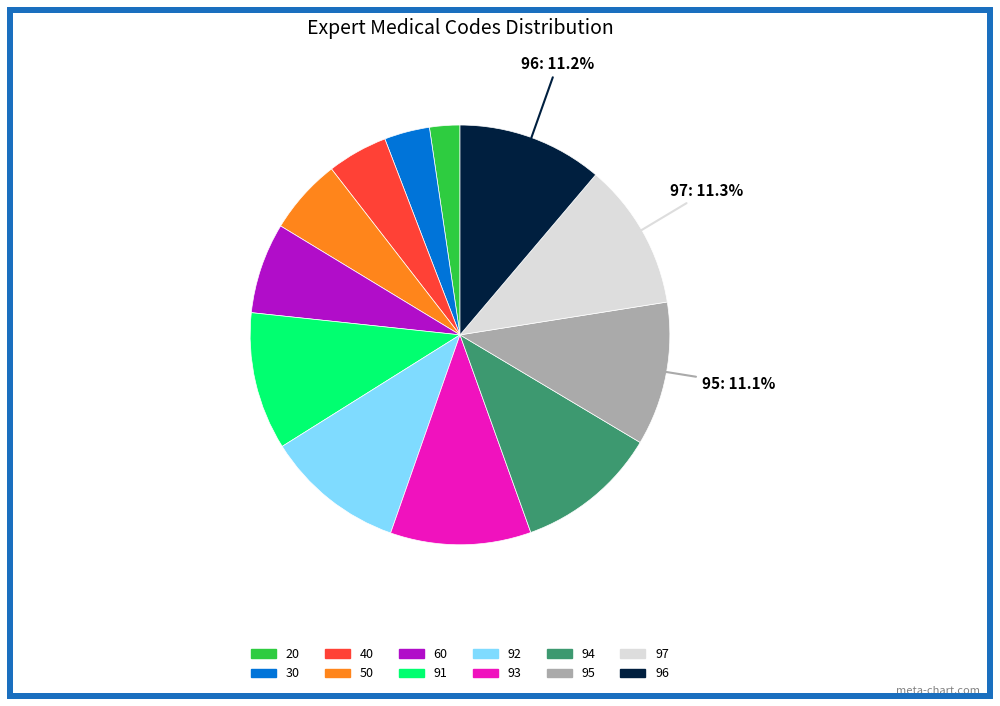

How much of the chart is everything except 95?

88.9%